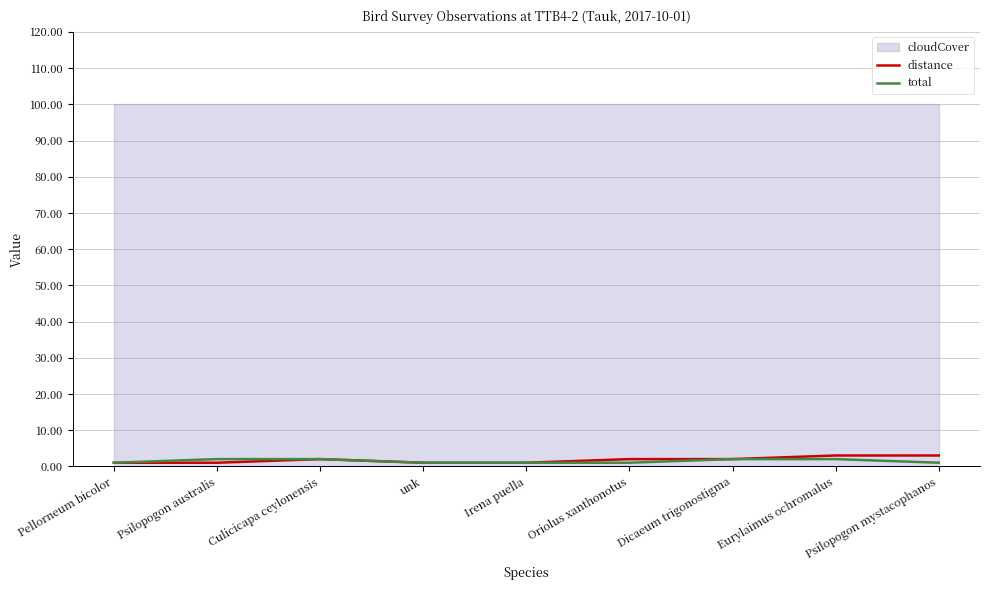

What is the highest value of the distance series?

3